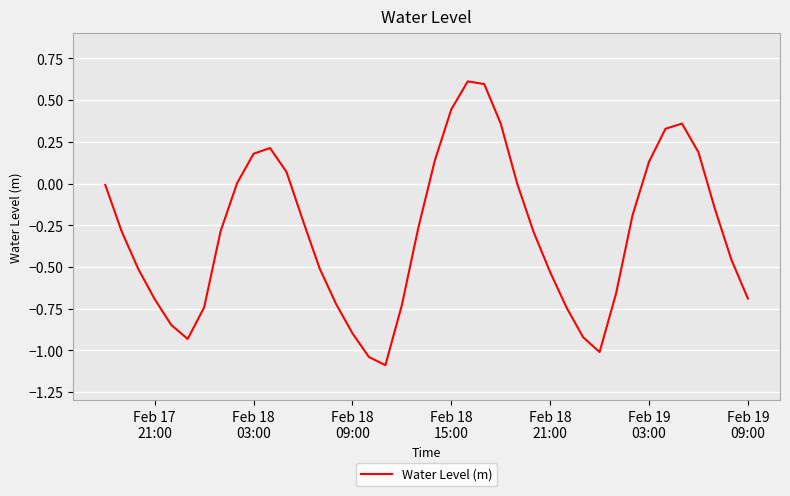

What is the minimum value shown in the chart?

-1.1